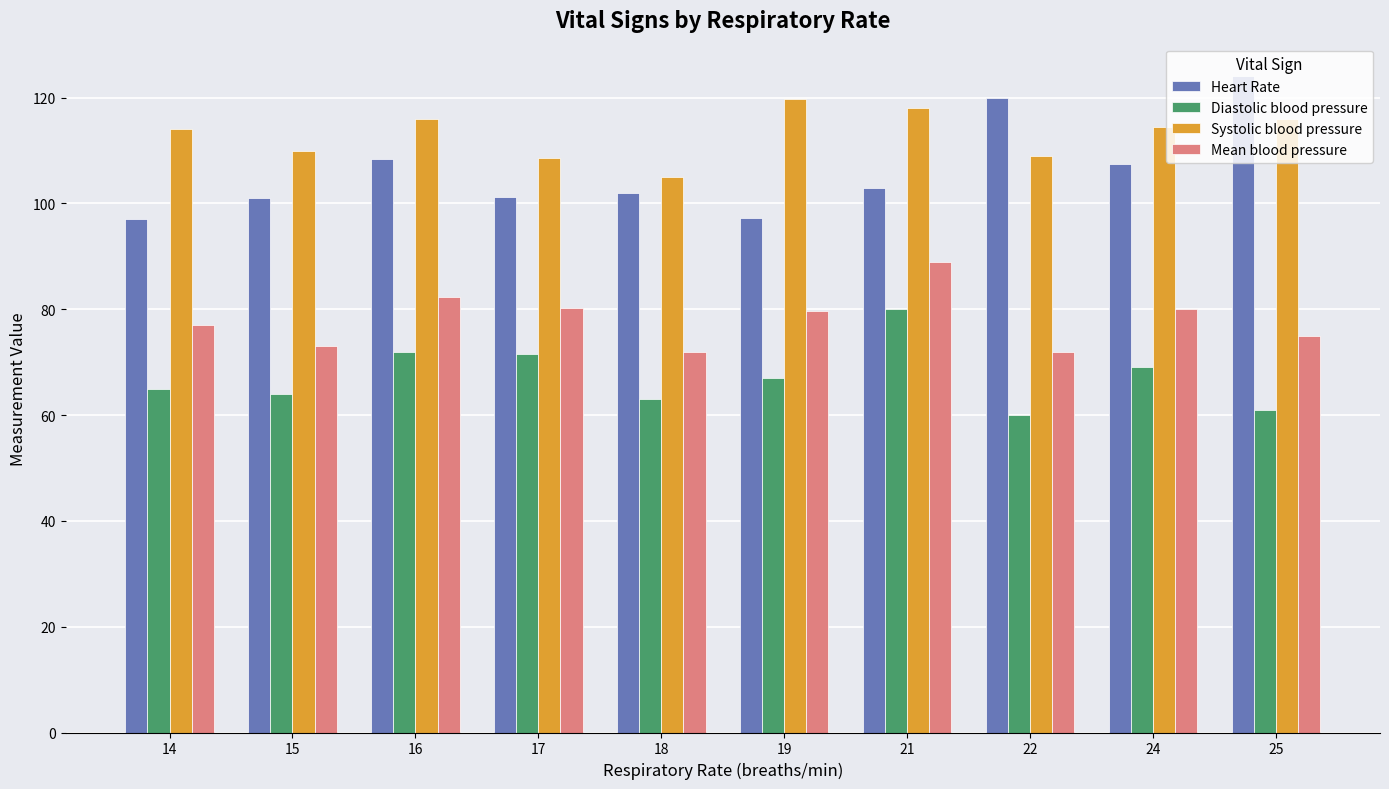

What is the value of the Heart Rate bar at the 3rd from the left?

108.3